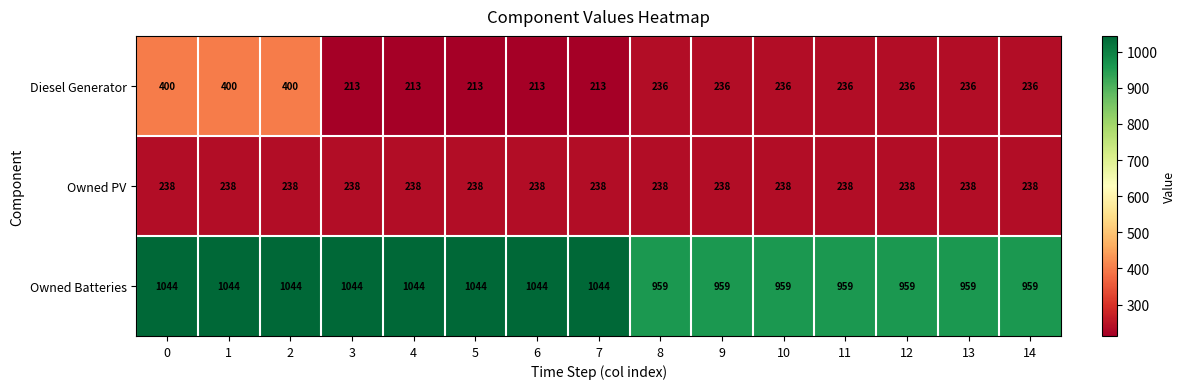

What is the sum of the Diesel Generator values at 1 and 4?

613